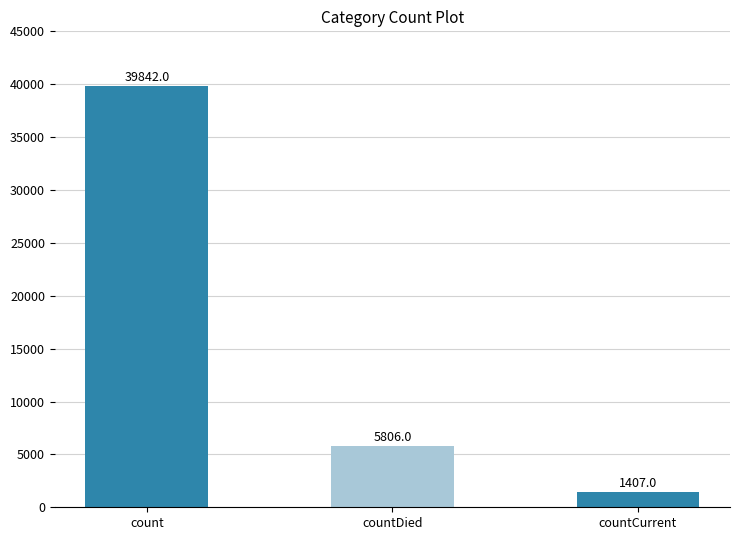

What is the average value?

15685